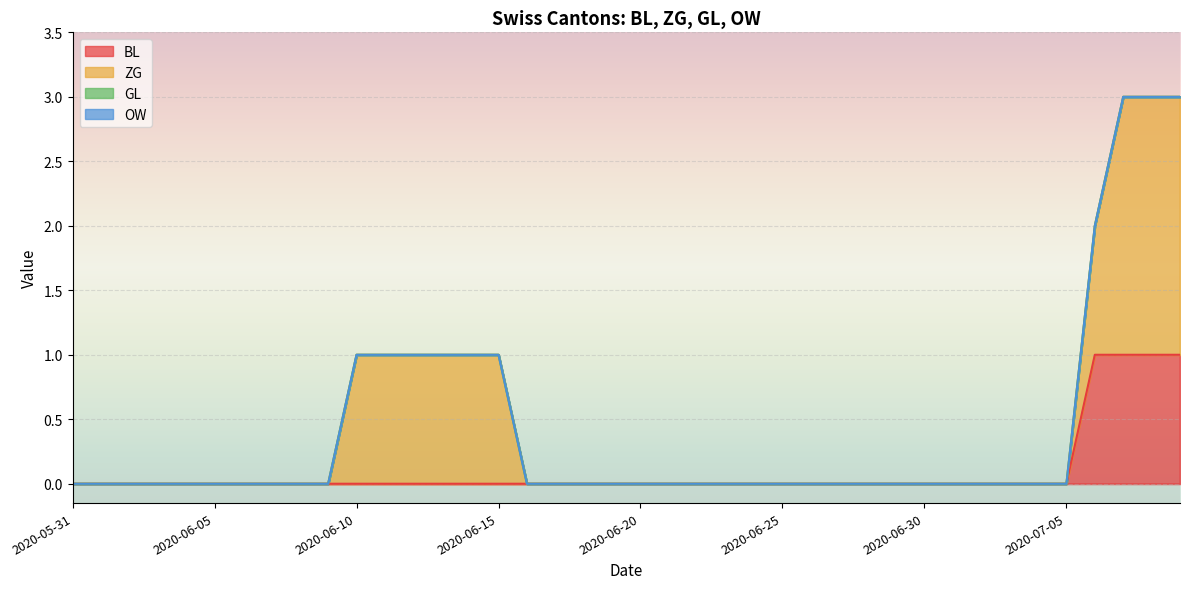

True or false: BL and ZG cross at least once.

False